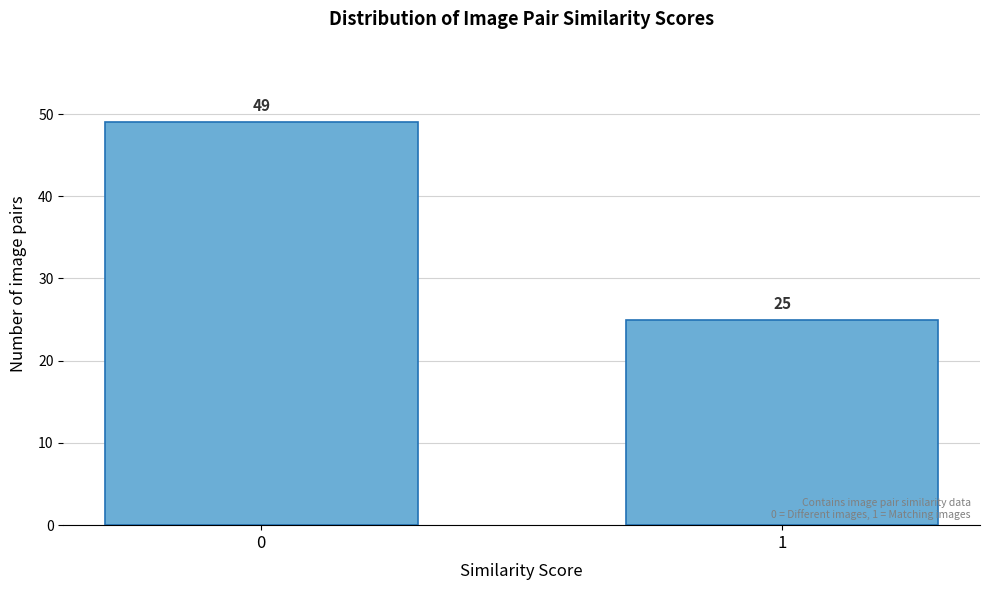

Reading left to right, what are all the values shown in this chart?

0=49	1=25